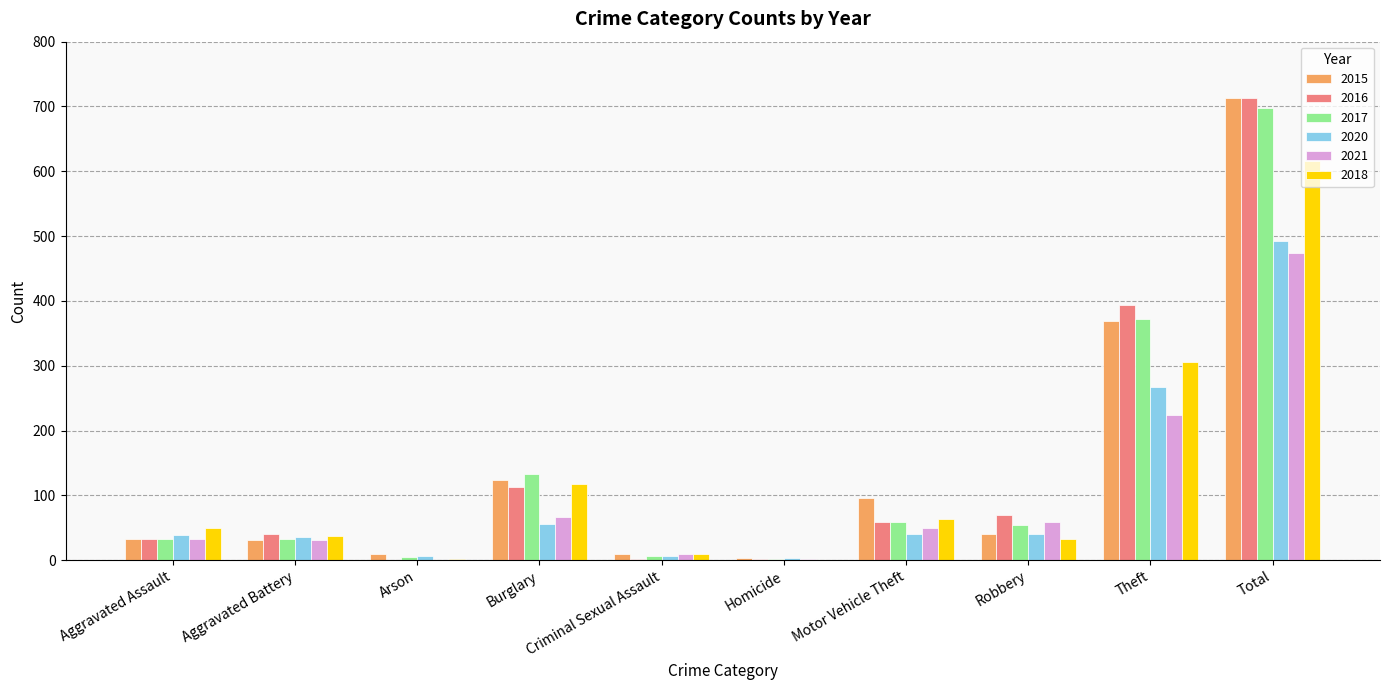

What is the maximum value shown in the chart?

713